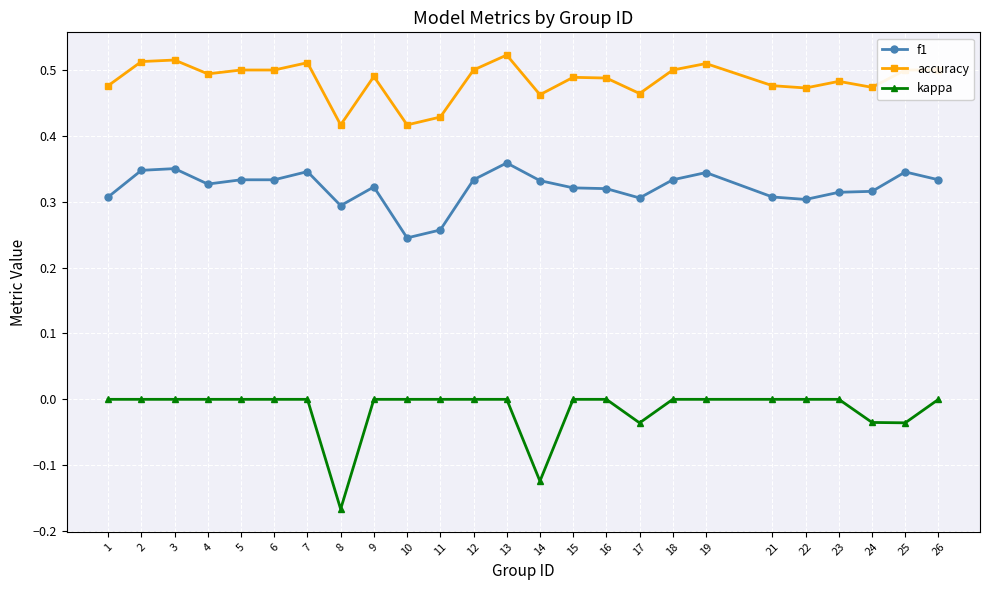

True or false: accuracy has more than 2 points higher than both neighbors.

True